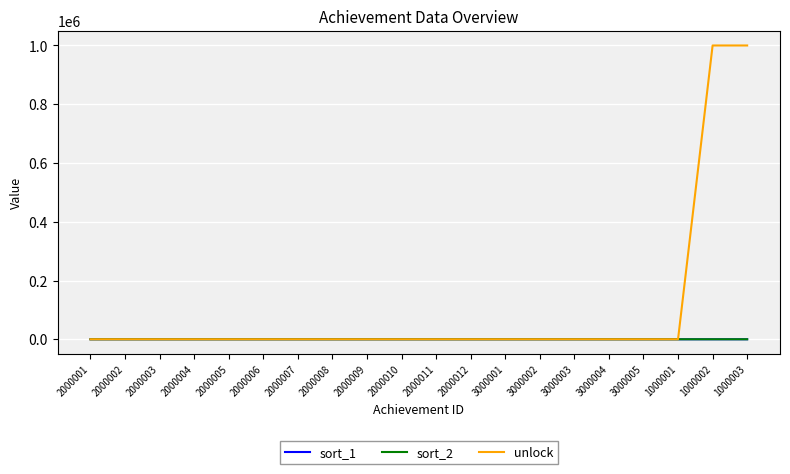

Is it true that unlock equals 0 at 2000006?

True